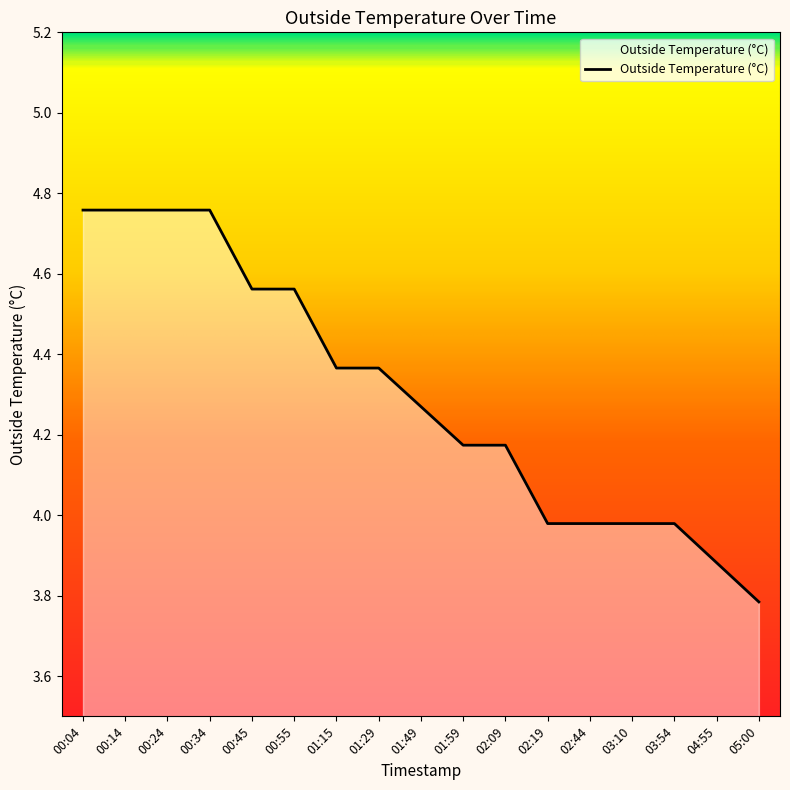

Does the chart display data point markers on the line(s)?

No